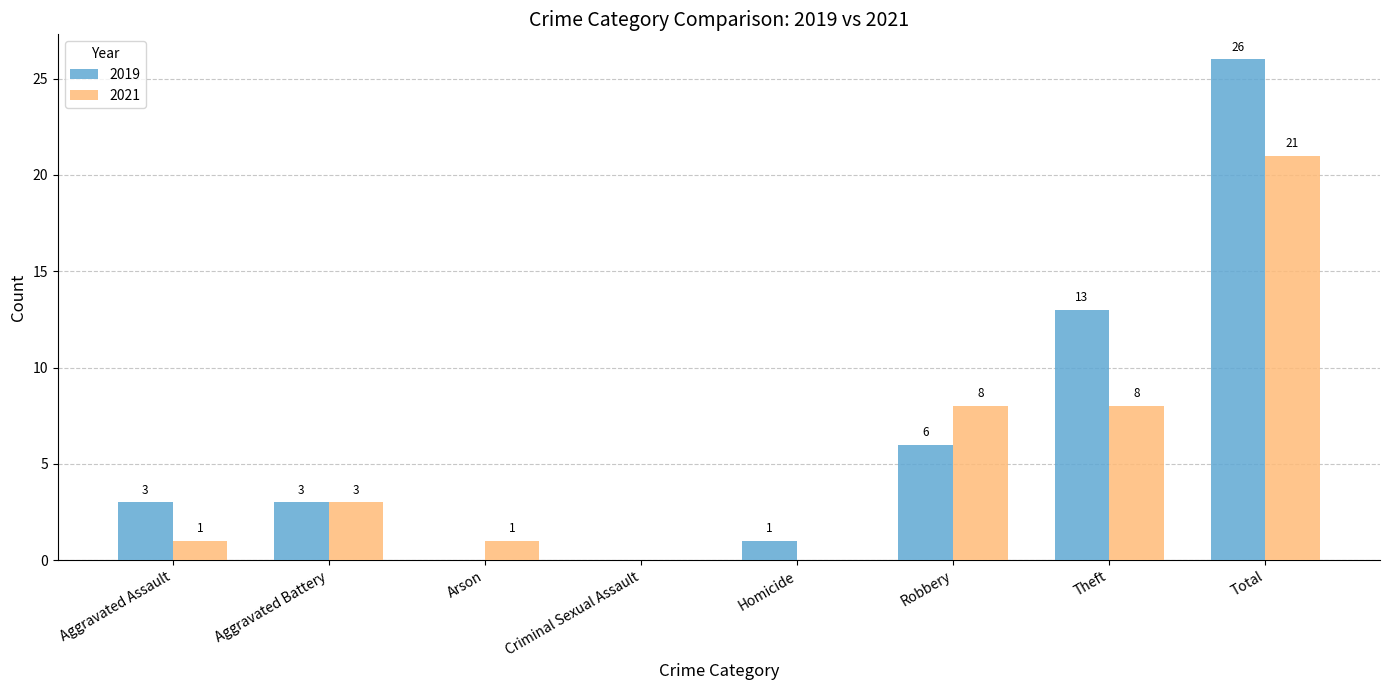

Is the value of 2021 at Total greater than the value of 2019 at Aggravated Assault?

Yes